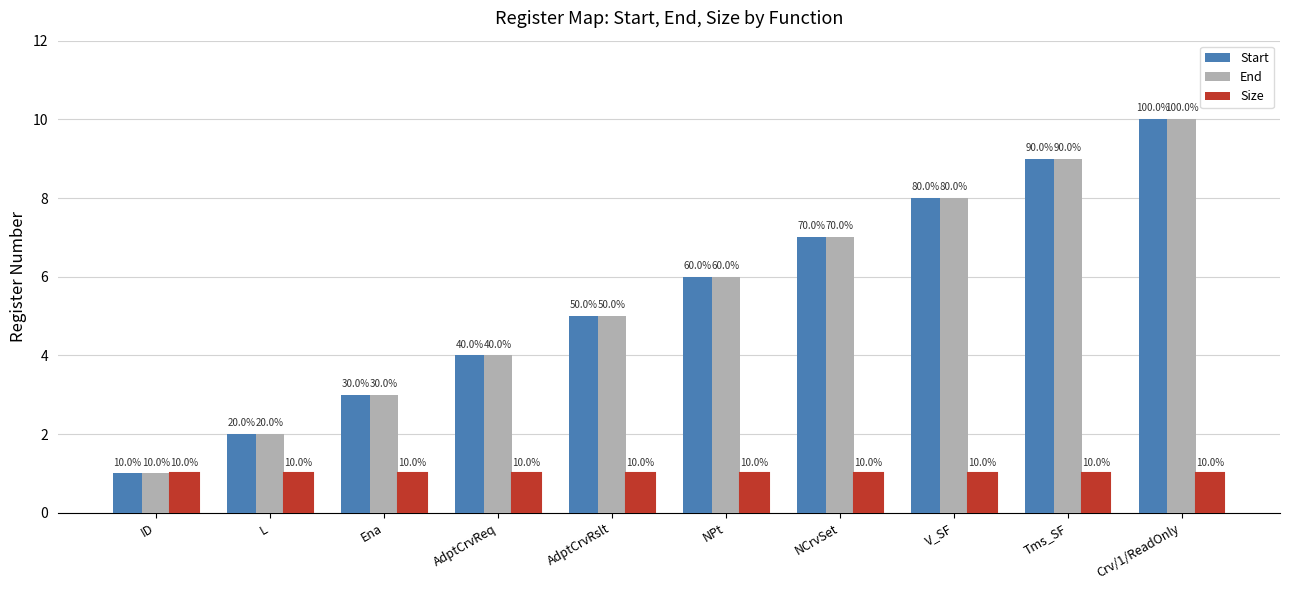

Where is Size nearest to the value 1?

ID